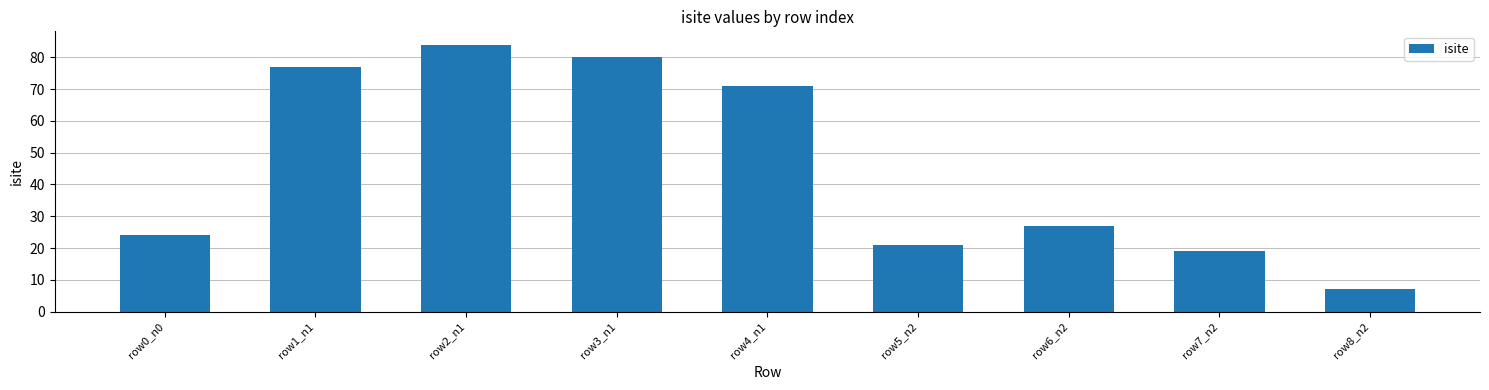

What is the average value?

46